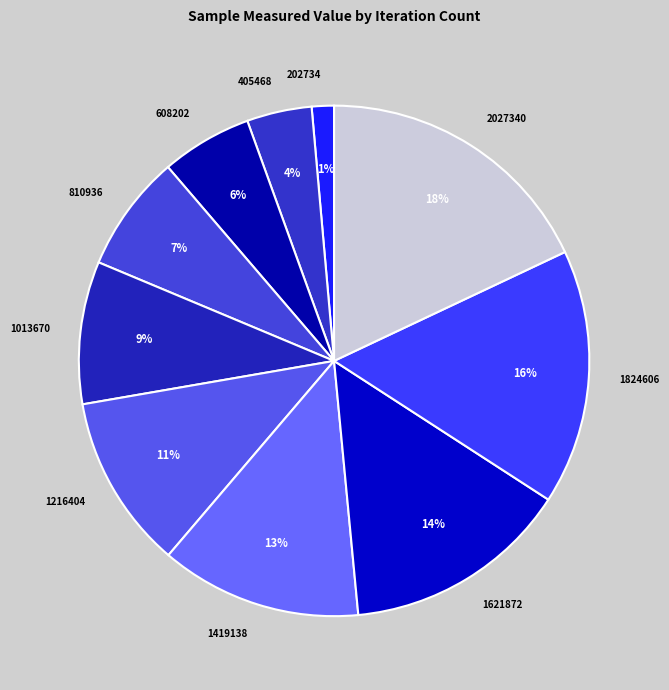

Which has a higher value, 1216404 or 1013670?

1216404